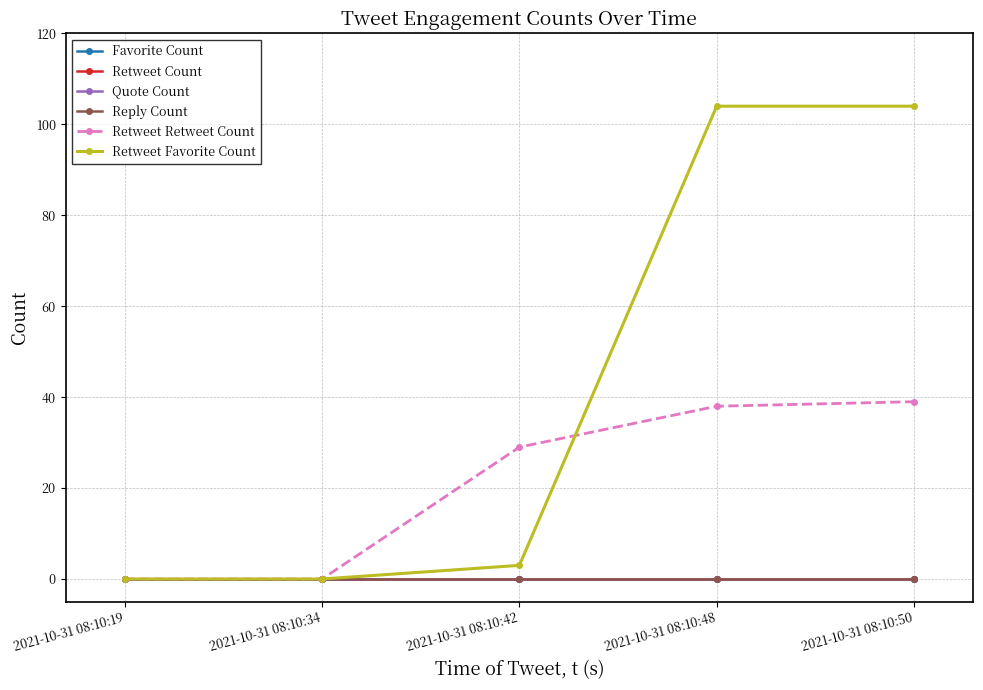

Is this an area chart (filled region under the line)?

No